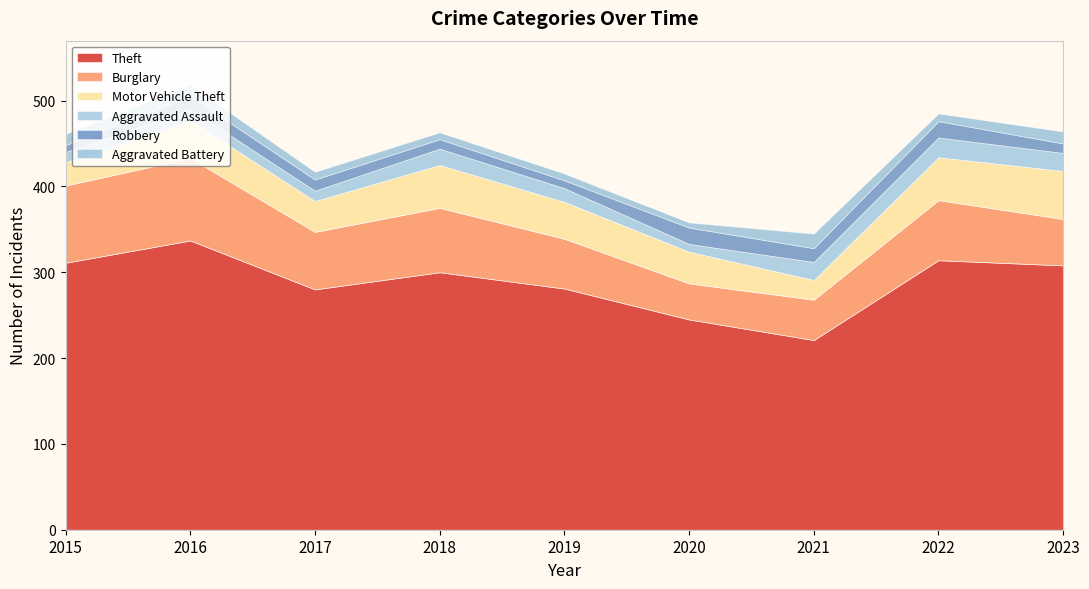

Which category has the lowest value in the Theft series?

2021